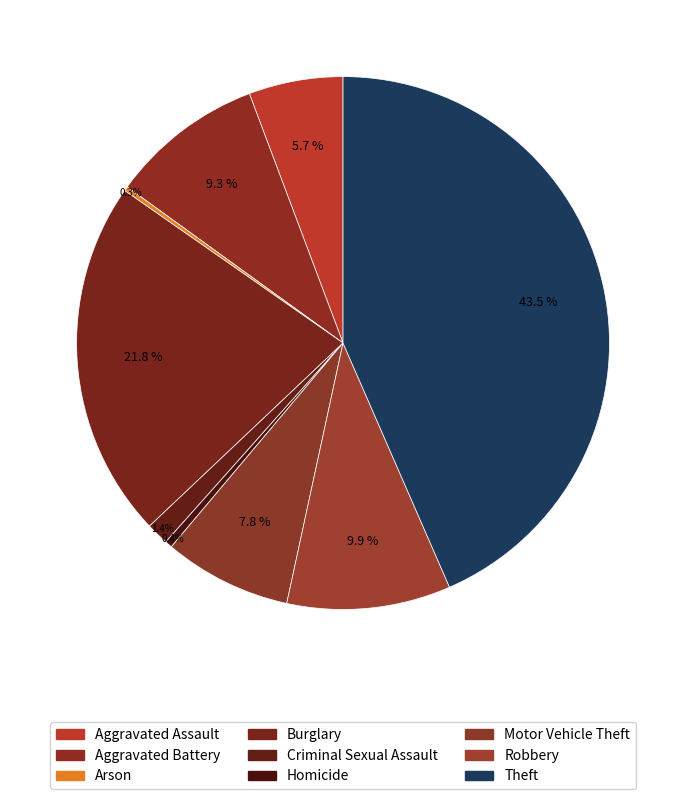

To the nearest percent, what is the average slice percentage?

11%